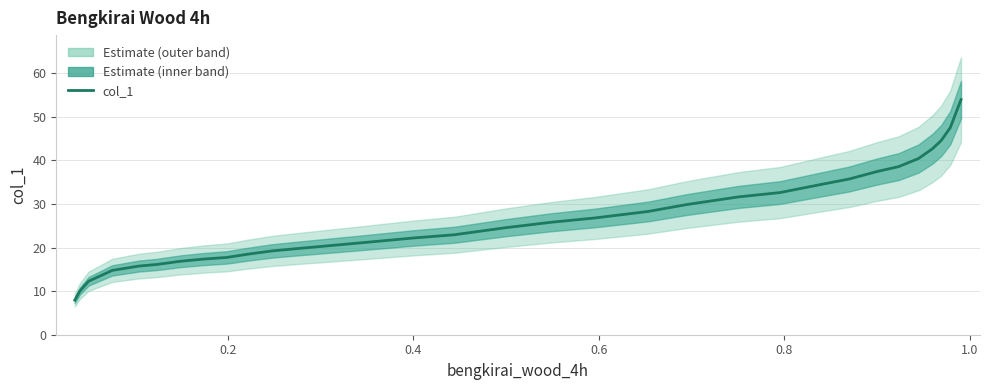

Does the chart display data point markers on the line(s)?

No